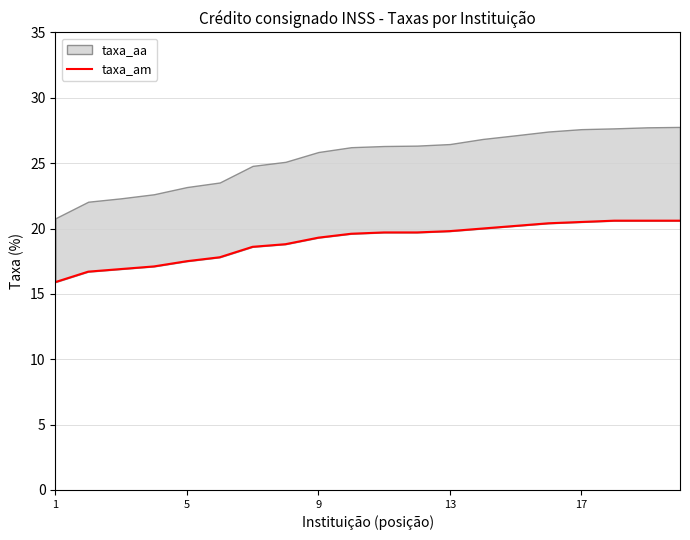

Does the chart have visible grid lines?

Yes